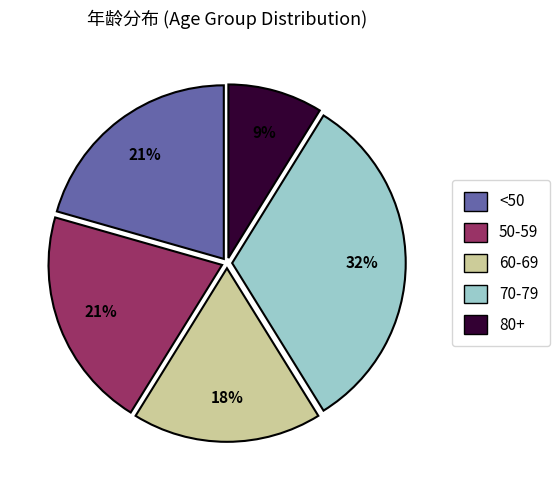

To the nearest percent, what is the average slice percentage?

20%